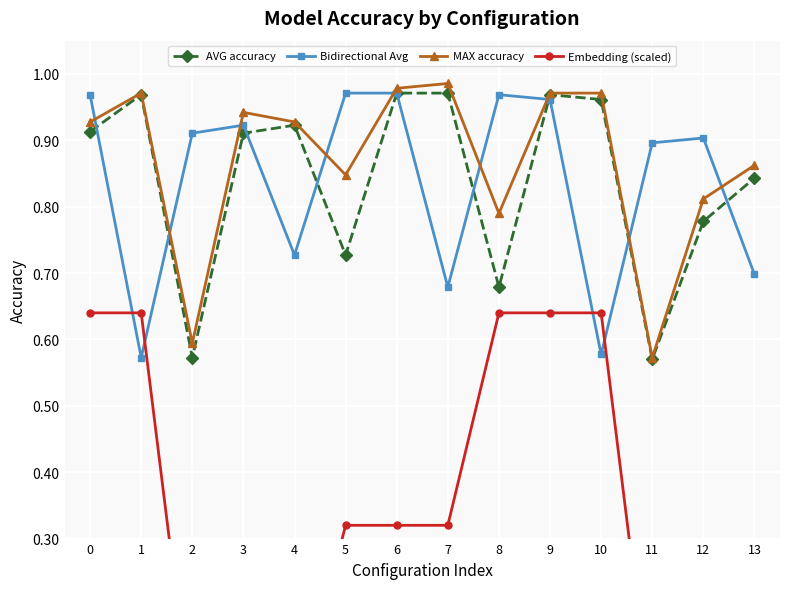

True or false: Embedding (scaled) and MAX accuracy cross at least once.

False